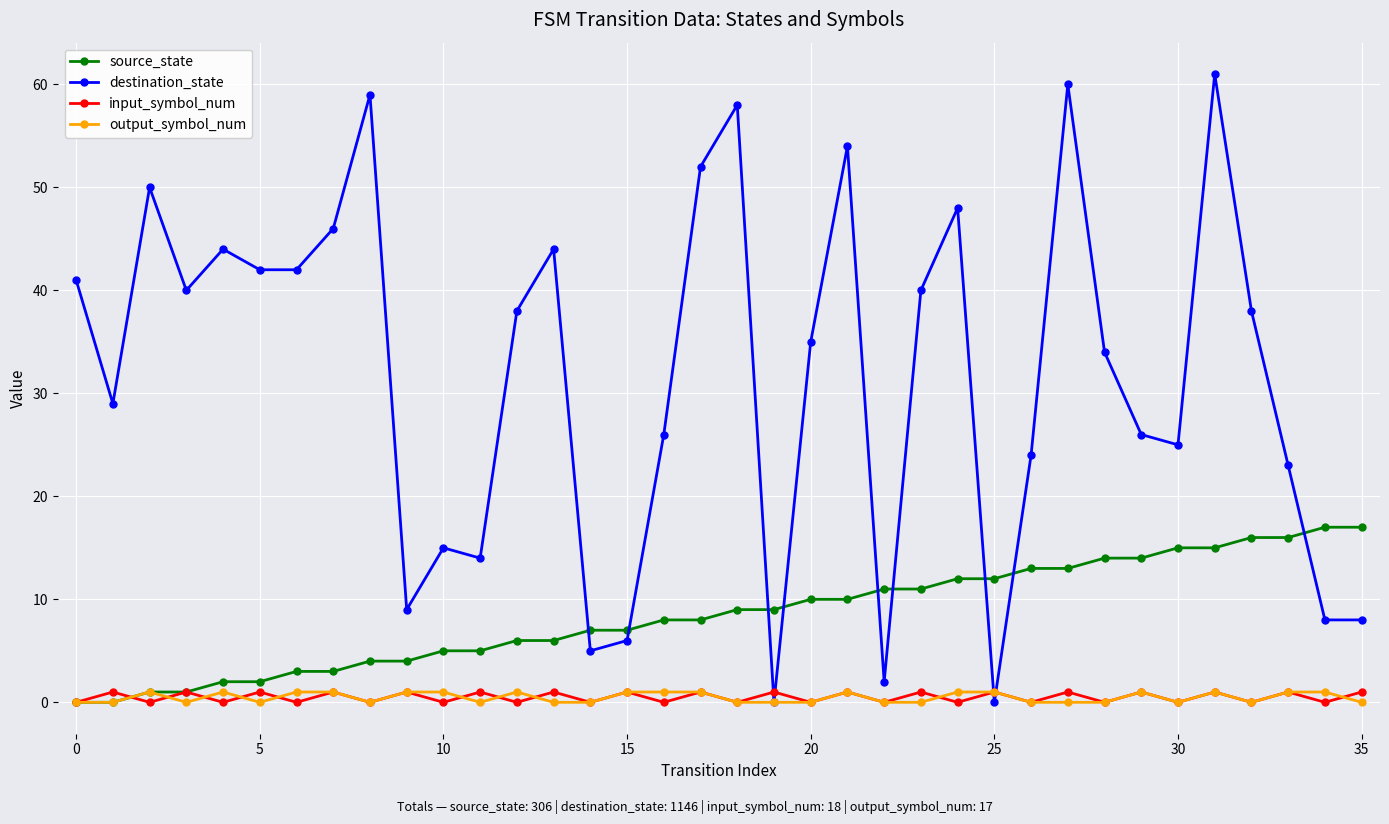

Which series has the largest total across all categories?

destination_state